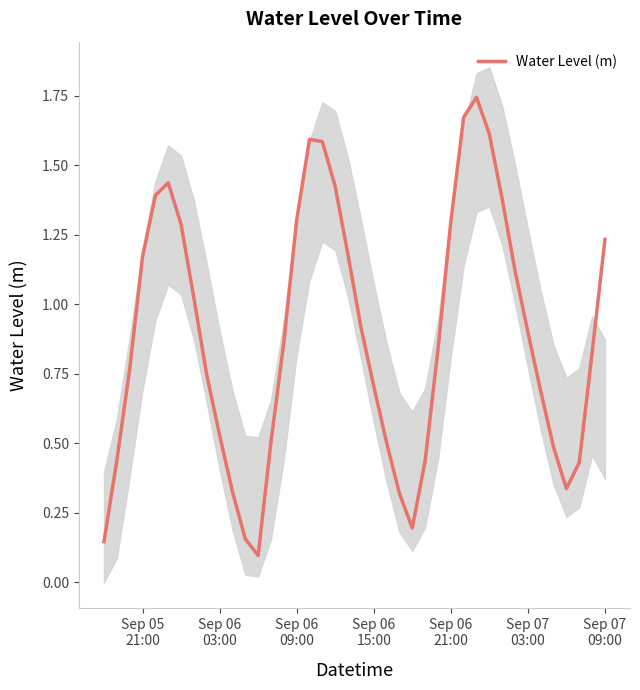

How many categories are shown in the chart?

40